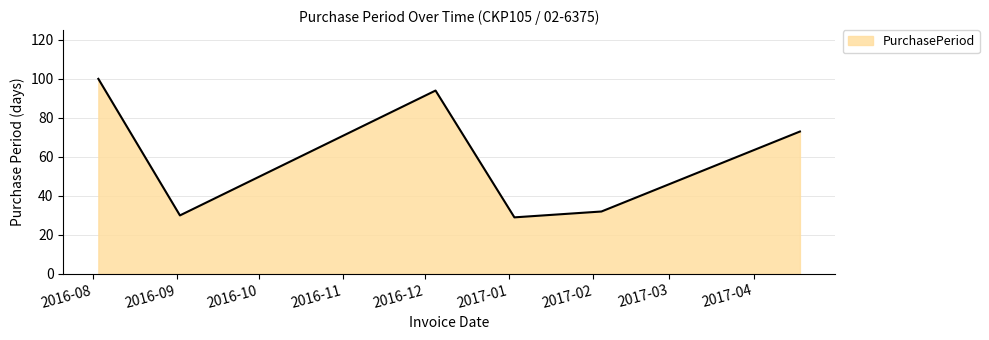

What is the minimum value shown in the chart?

29